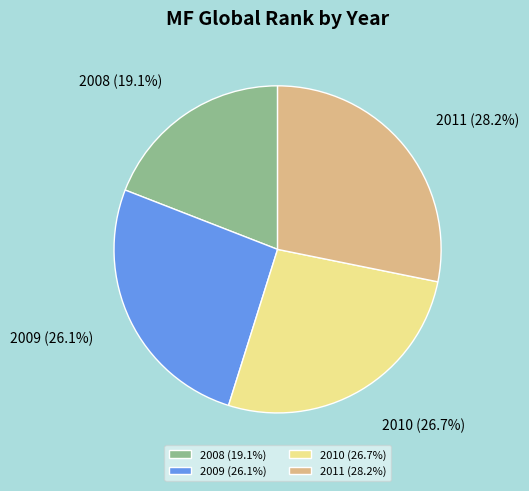

Which slice is the smallest?

2008